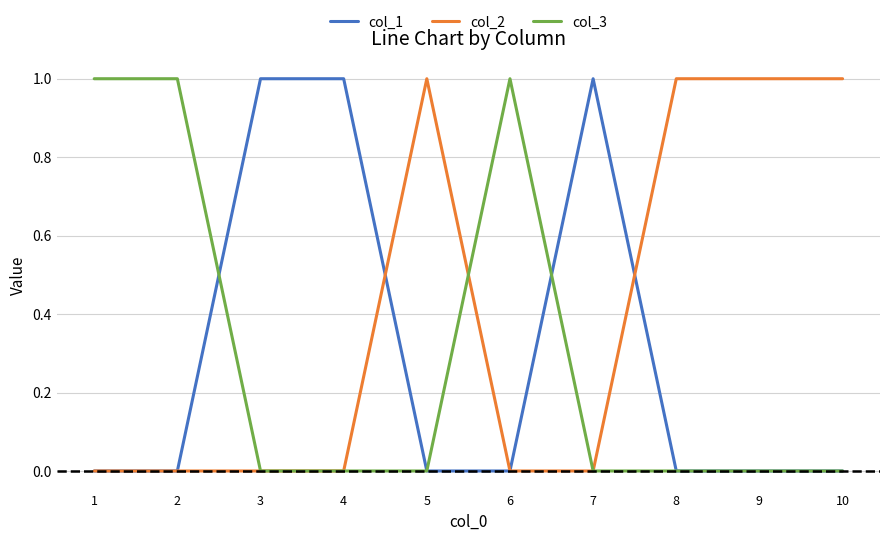

Does the chart display data point markers on the line(s)?

No